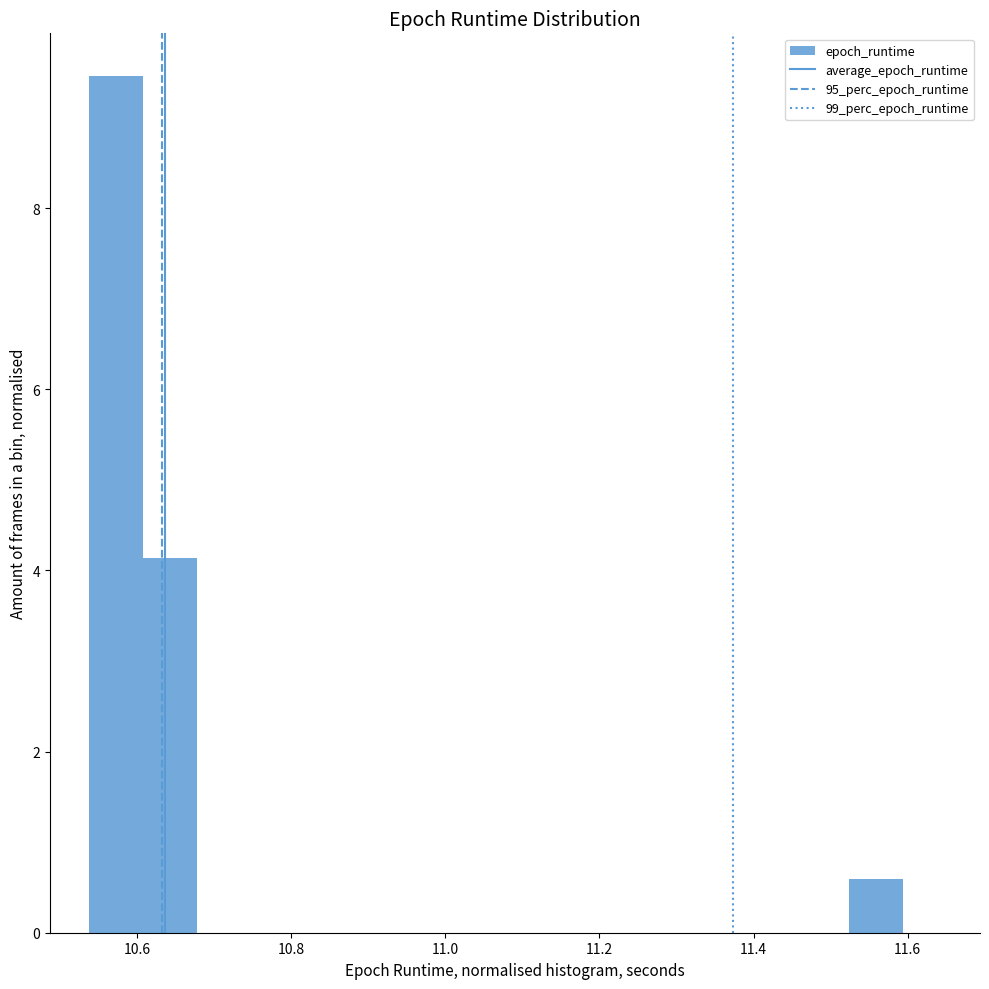

Read against the x-axis, roughly where is the centre of the tallest bar?

10.58